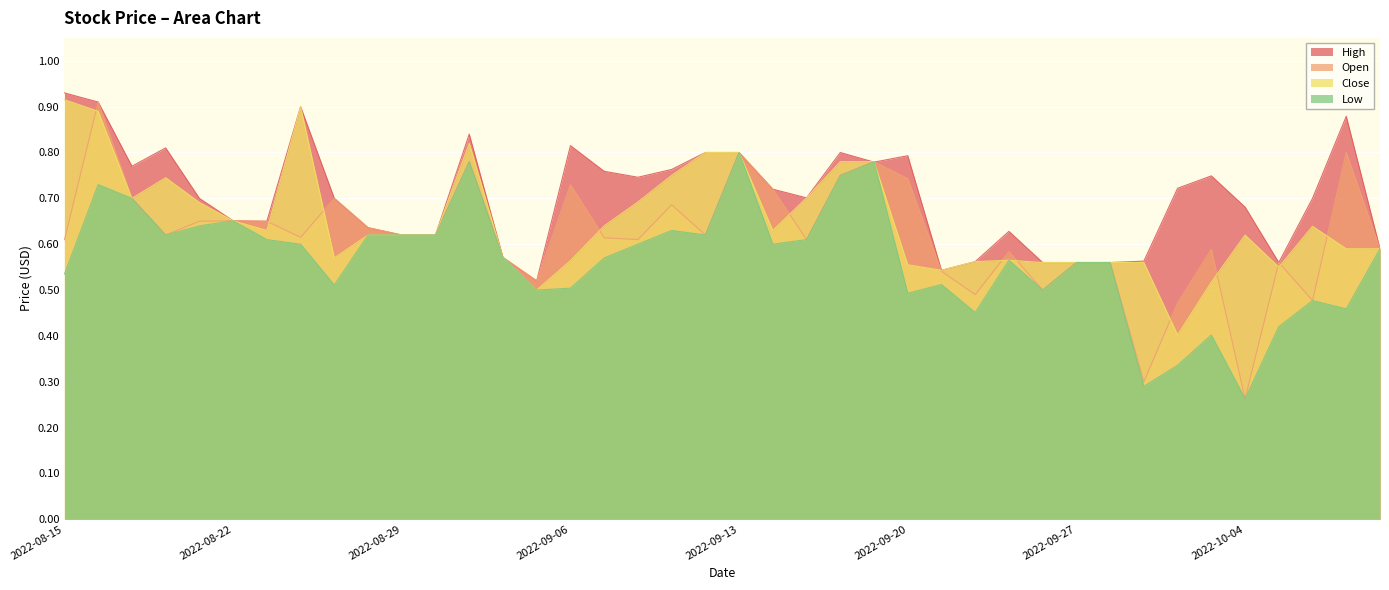

Does the chart display data point markers on the line(s)?

No